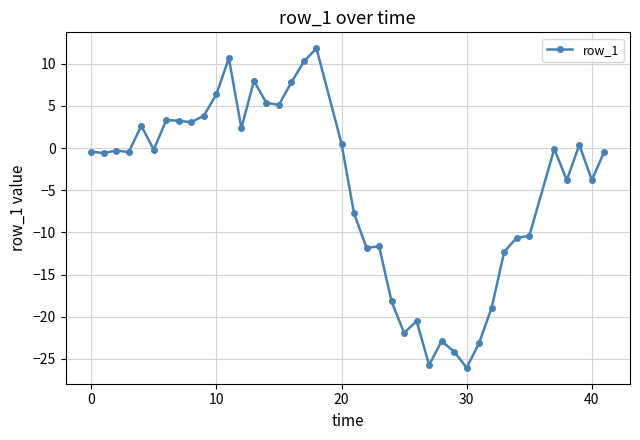

What is the value of the 27th point from the left?

-25.7